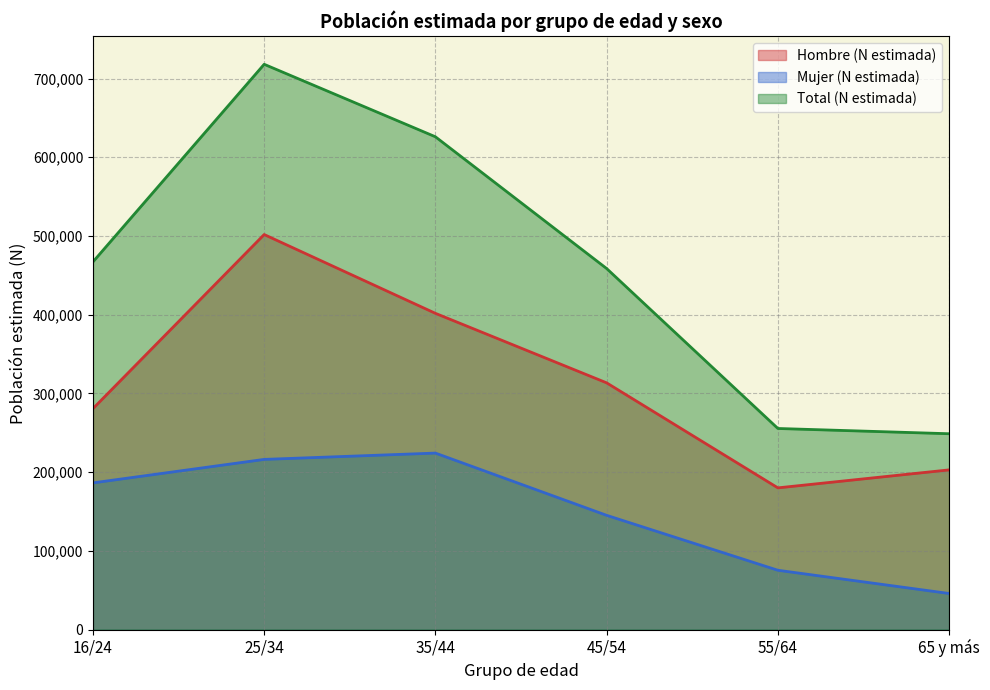

Which label corresponds to the largest value in the chart?

25/34